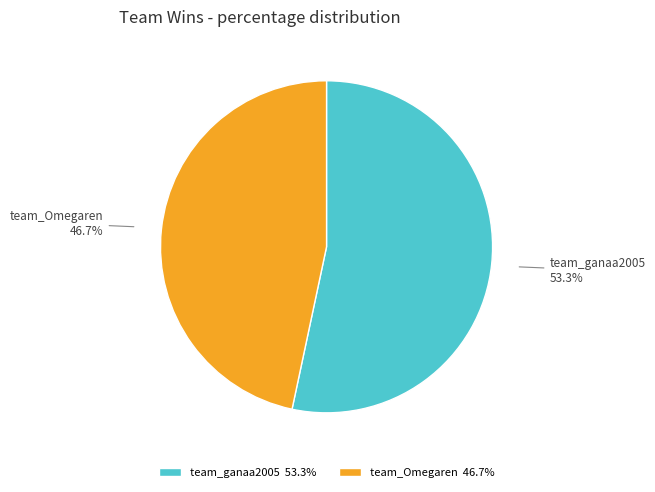

What percentage is the team_ganaa2005 slice, to the nearest percent?

53%